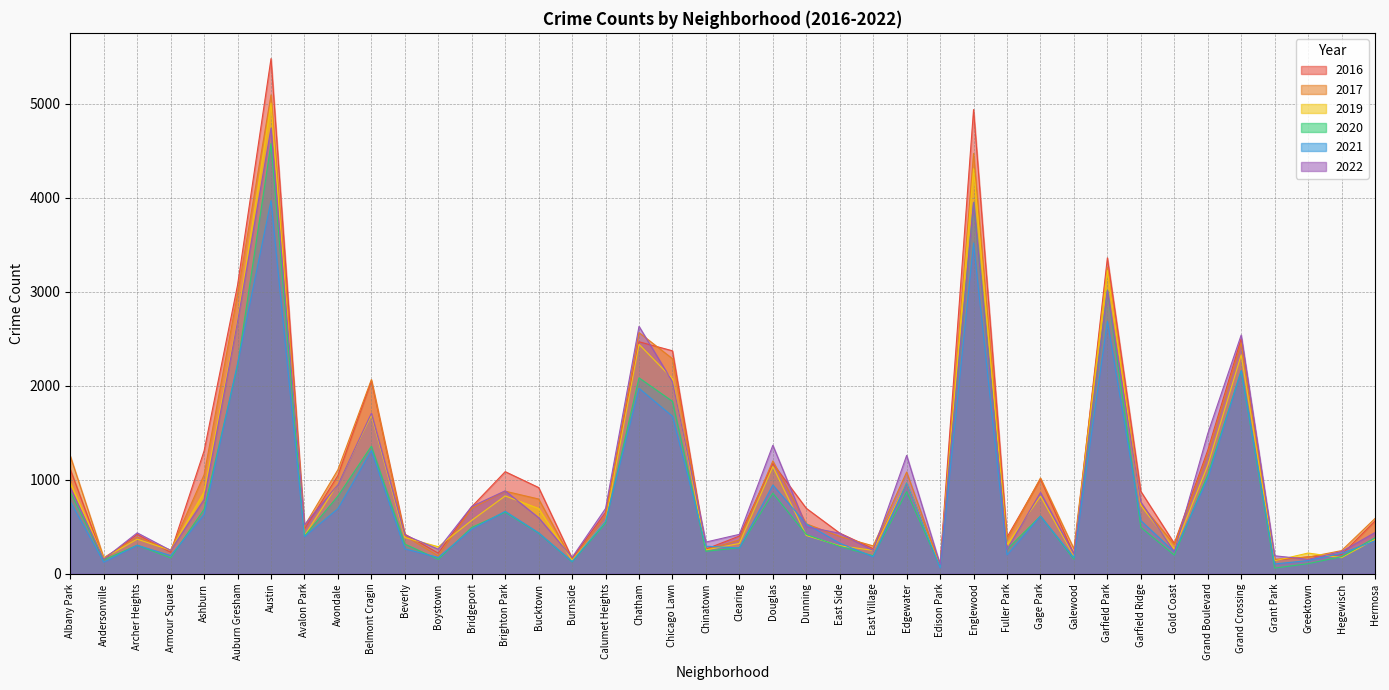

Rank the categories by 2020 value from lowest to highest.

Grant Park, Edison Park, Greektown, Burnside, Andersonville, Boystown, Galewood, Armour Square, Hegewisch, East Village, Gold Coast, Chinatown, Fuller Park, Clearing, East Side, Archer Heights, Beverly, Hermosa, Avalon Park, Dunning, Bucktown, Bridgeport, Garfield Ridge, Calumet Heights, Gage Park, Brighton Park, Ashburn, Avondale, Douglas, Albany Park, Edgewater, Grand Boulevard, Belmont Cragin, Chicago Lawn, Chatham, Grand Crossing, Auburn Gresham, Garfield Park, Englewood, Austin